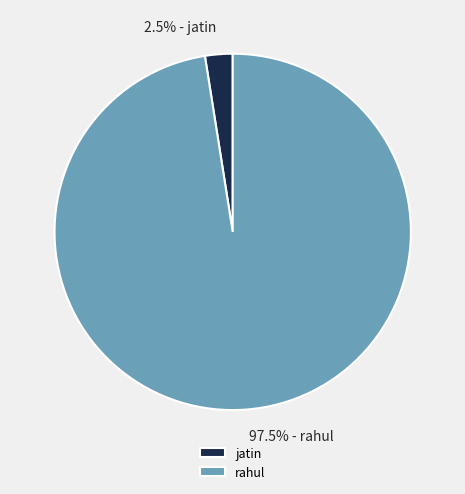

What is the ratio of the value at 97.5% - rahul to the value at 2.5% - jatin?

39.0